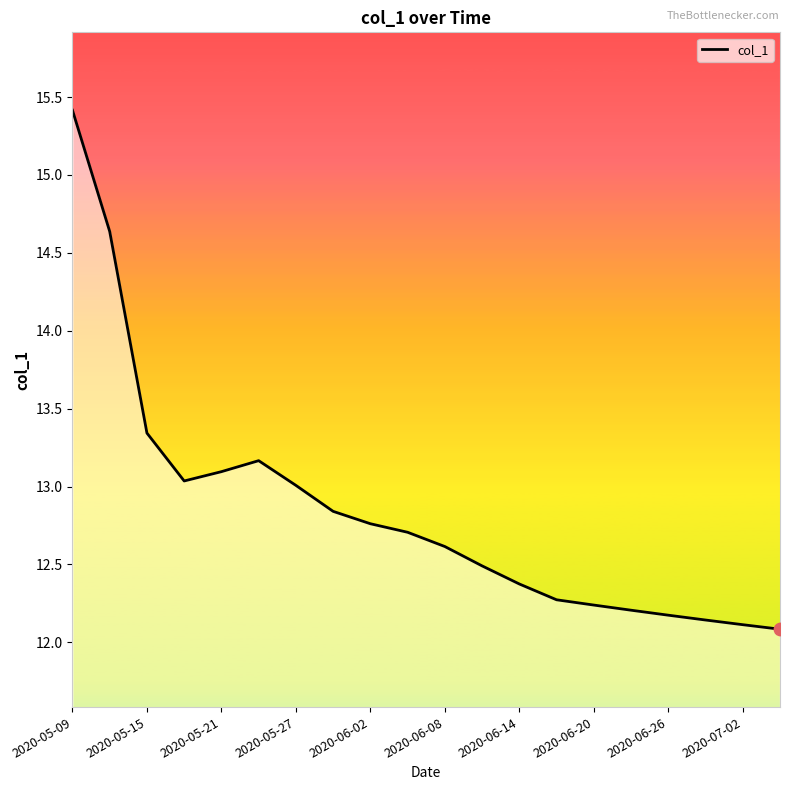

What is the smallest value displayed?

12.1